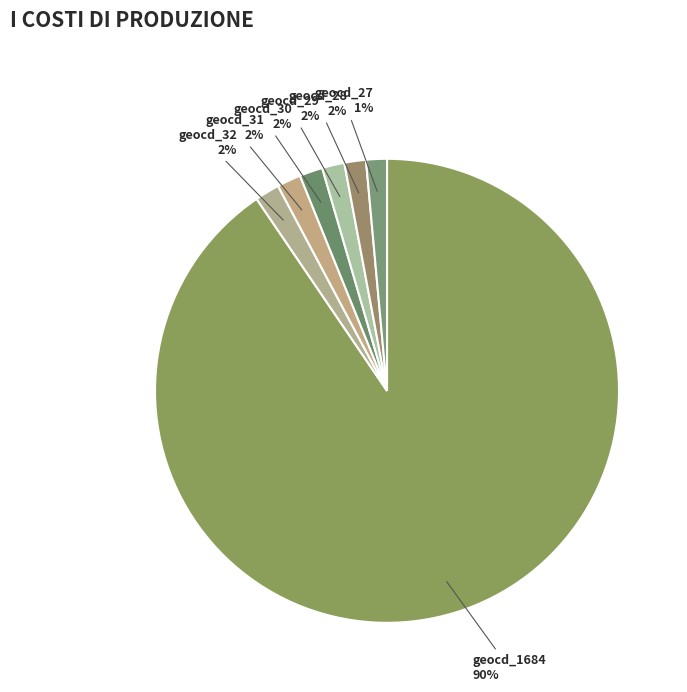

Is the sum of geocd_31 and geocd_32 greater than half?

No